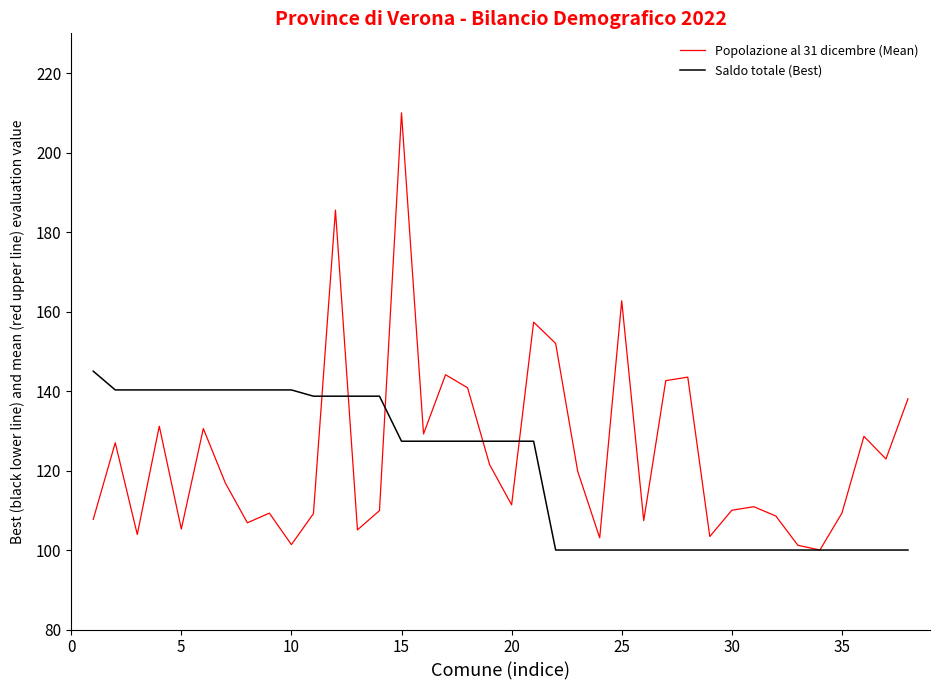

What is the minimum value shown in the chart?

100.0